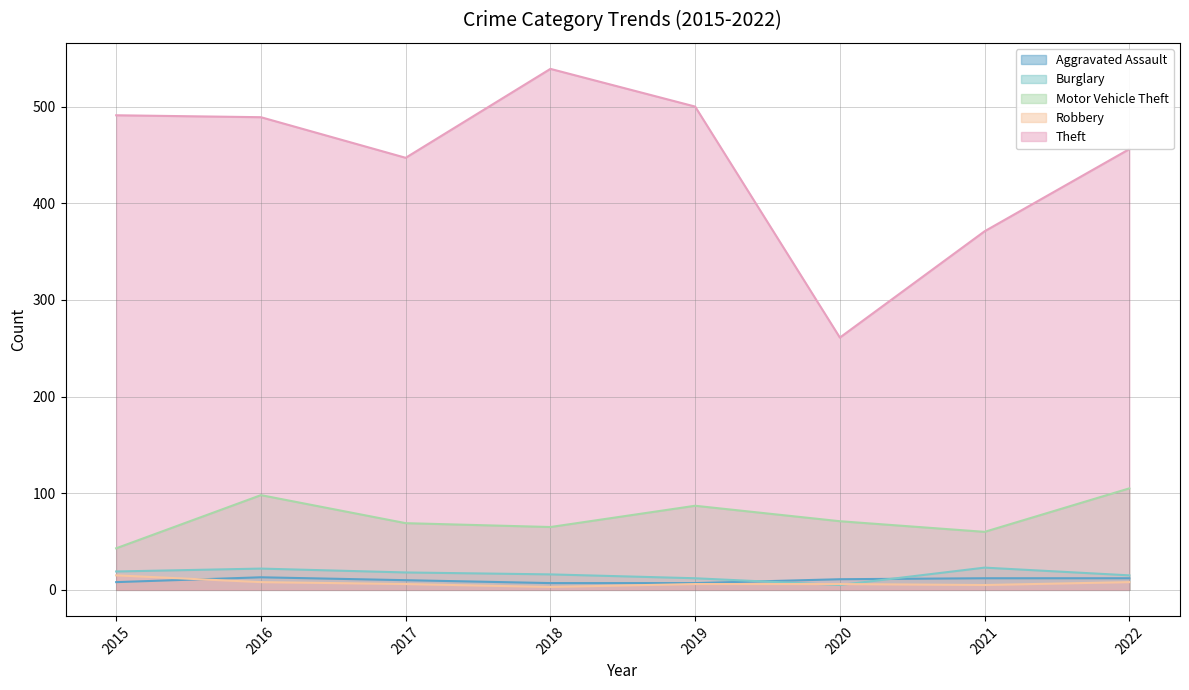

Where is the first local maximum for Aggravated Assault?

2016